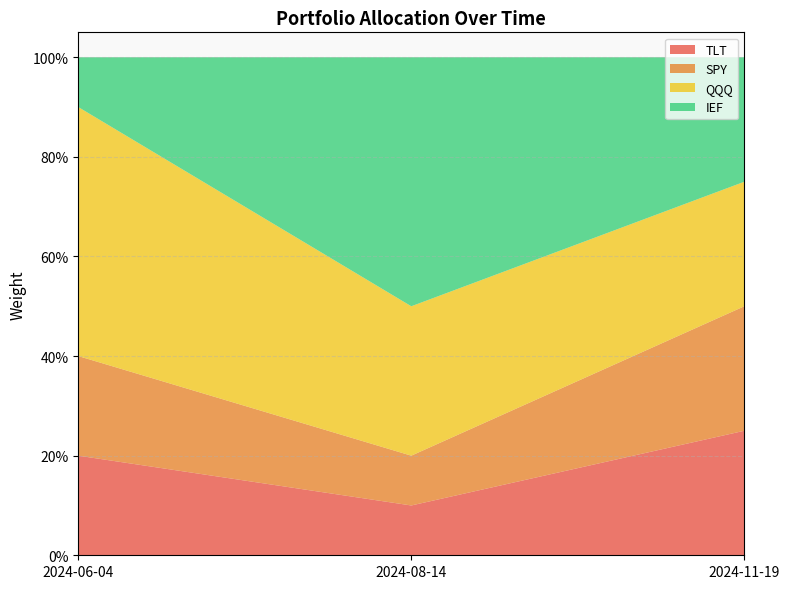

Reading left to right, list all the values displayed in this chart.

TLT: 2024-06-04=0.2	2024-08-14=0.1	2024-11-19=0.2
SPY: 2024-06-04=0.2	2024-08-14=0.1	2024-11-19=0.2
QQQ: 2024-06-04=0.5	2024-08-14=0.3	2024-11-19=0.2
IEF: 2024-06-04=0.1	2024-08-14=0.5	2024-11-19=0.2